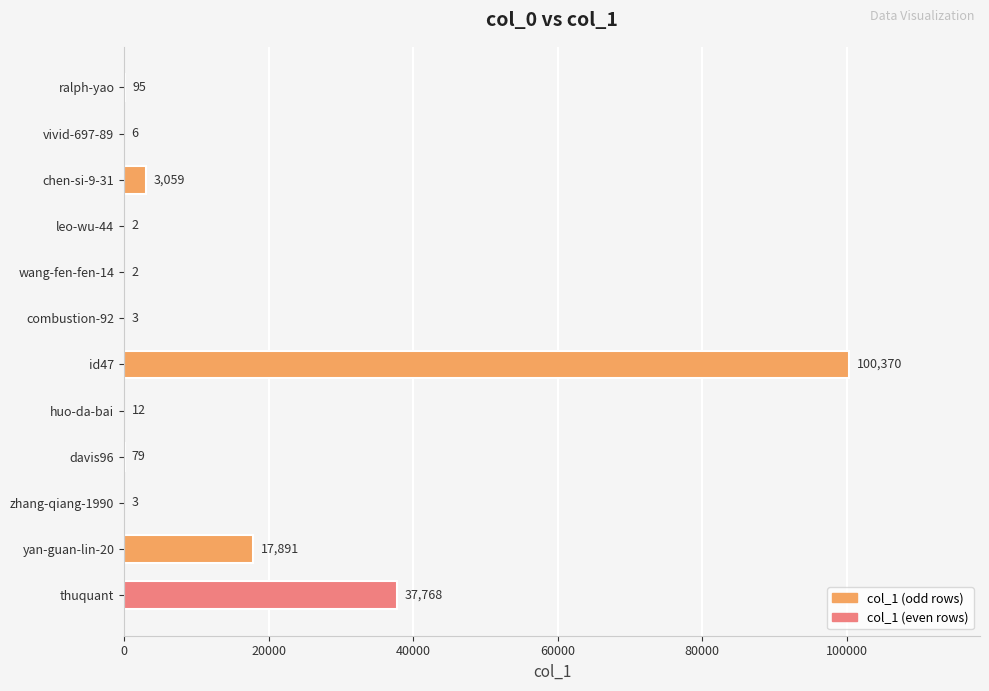

Reading top to bottom, extract all data points from this chart.

ralph-yao=95	vivid-697-89=6	chen-si-9-31=3059	leo-wu-44=2	wang-fen-fen-14=2	combustion-92=3	id47=100370	huo-da-bai=12	davis96=79	zhang-qiang-1990=3	yan-guan-lin-20=17891	thuquant=37768